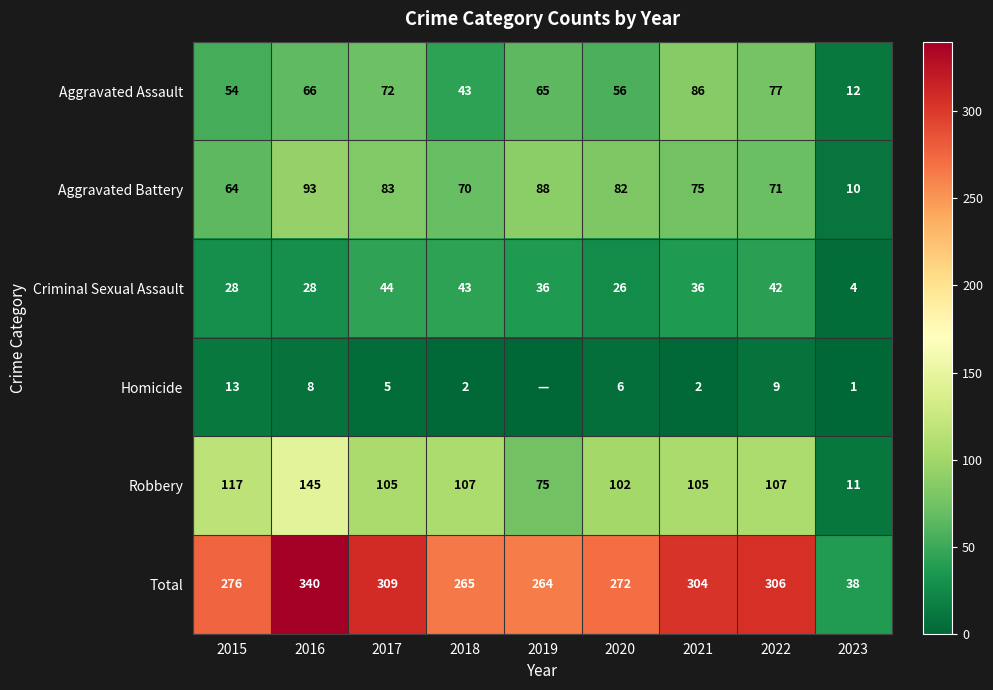

How many data points in Robbery are less than 105?

3